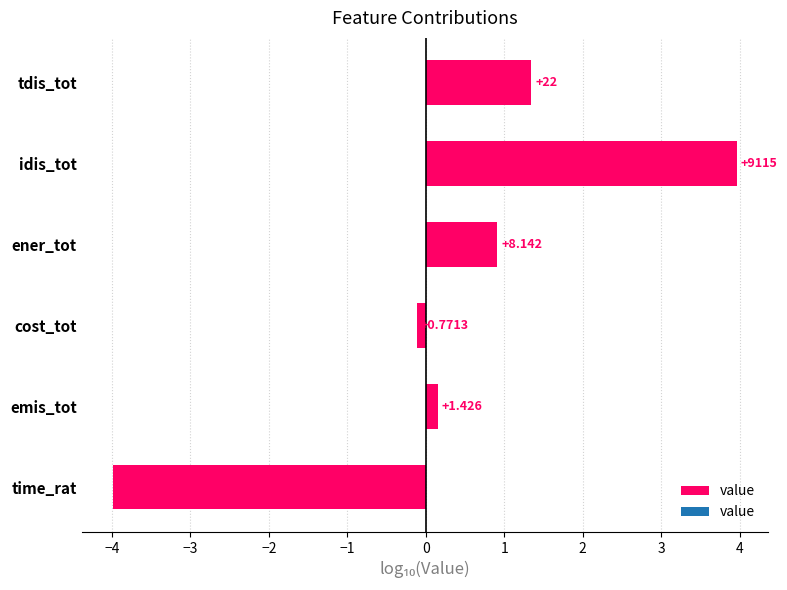

Does the chart contain any negative values?

Yes